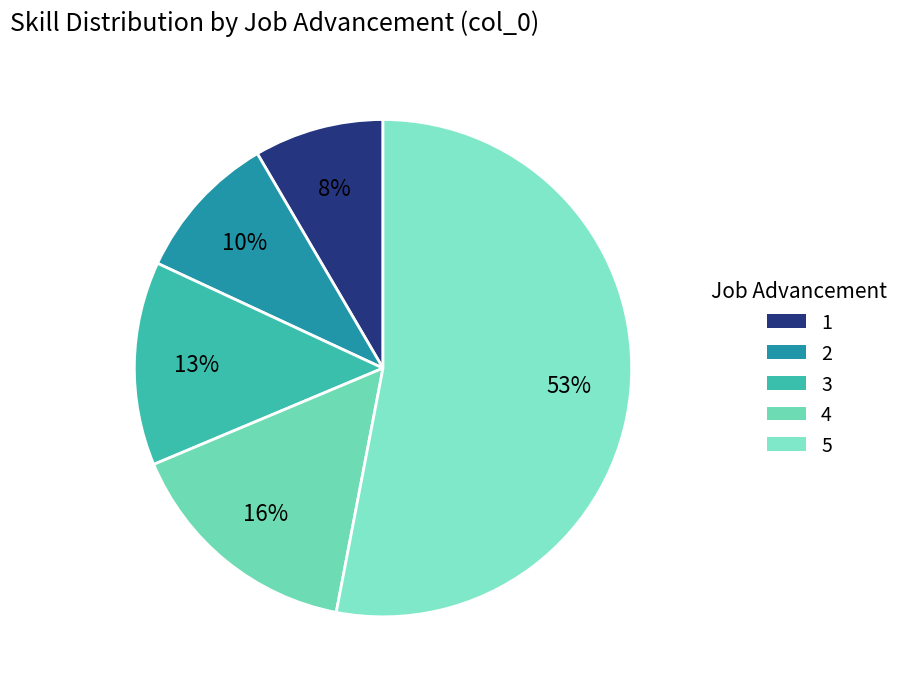

Which slice represents more than half of the pie?

5